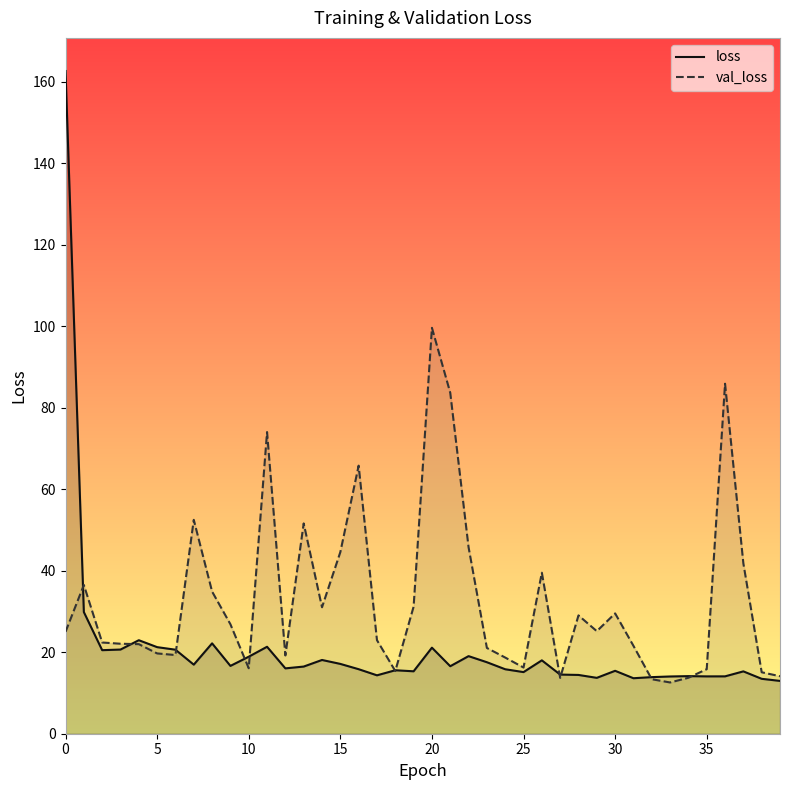

Is it true that loss_line equals 14.1 at 36?

True